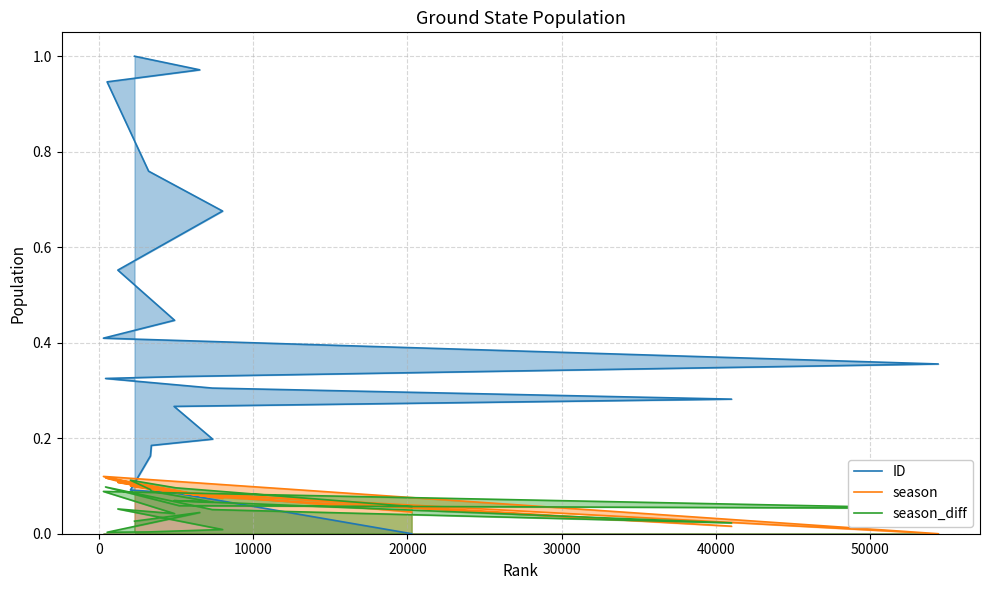

Is the value of ID at 10000 greater than the value of season at 14?

No